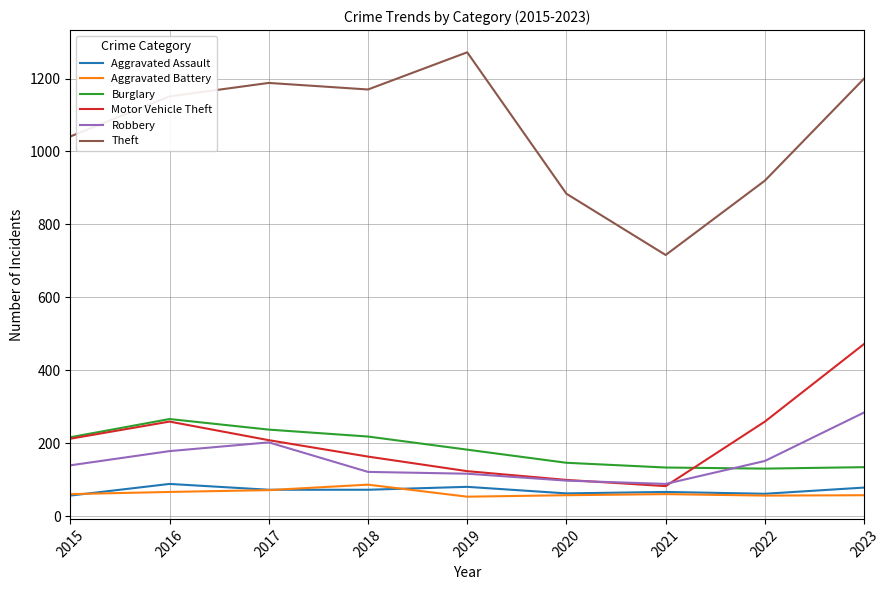

What is the average value of the Aggravated Battery series?

63